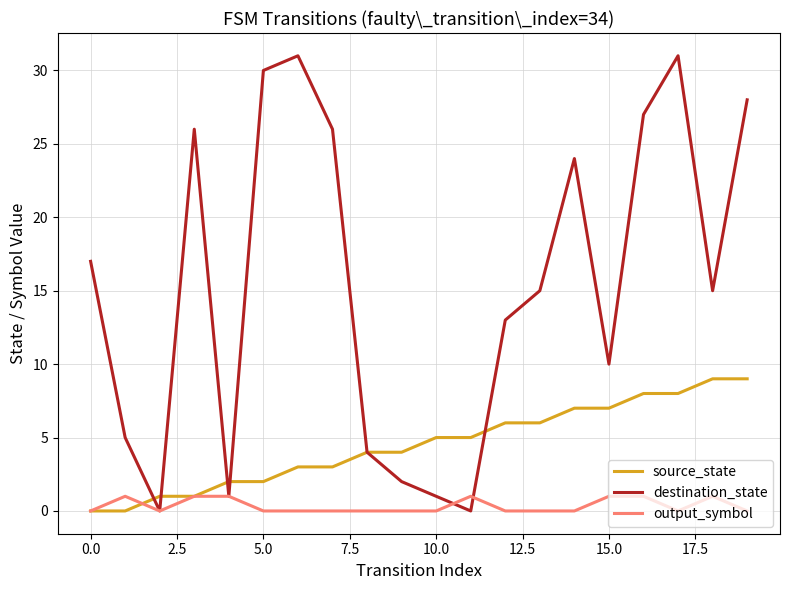

Which series has the largest total across all categories?

destination_state